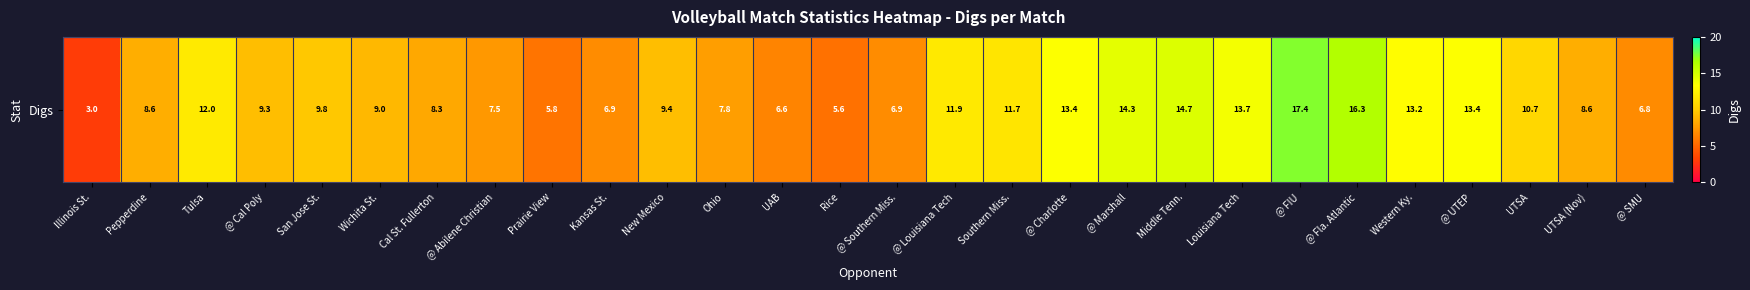

Reading left to right, transcribe all the data shown in this chart.

Illinois St.=3.0	Pepperdine=8.6	Tulsa=12.0	@ Cal Poly=9.3	San Jose St.=9.8	Wichita St.=9.0	Cal St. Fullerton=8.3	@ Abilene Christian=7.5	Prairie View=5.8	Kansas St.=6.9	New Mexico=9.4	Ohio=7.8	UAB=6.6	Rice=5.6	@ Southern Miss.=6.9	@ Louisiana Tech=11.9	Southern Miss.=11.7	@ Charlotte=13.4	@ Marshall=14.3	Middle Tenn.=14.7	Louisiana Tech=13.7	@ FIU=17.4	@ Fla. Atlantic=16.3	Western Ky.=13.2	@ UTEP=13.4	UTSA=10.7	UTSA (Nov)=8.6	@ SMU=6.8